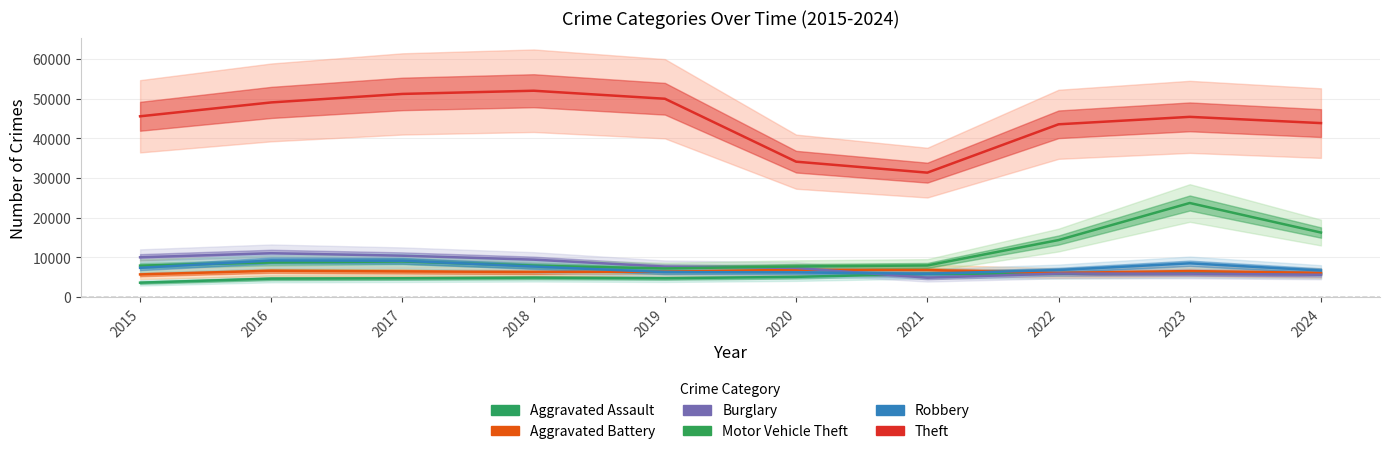

Rank the series at 2022 from highest to lowest value.

Theft, Motor Vehicle Theft, Robbery, Aggravated Battery, Burglary, Aggravated Assault